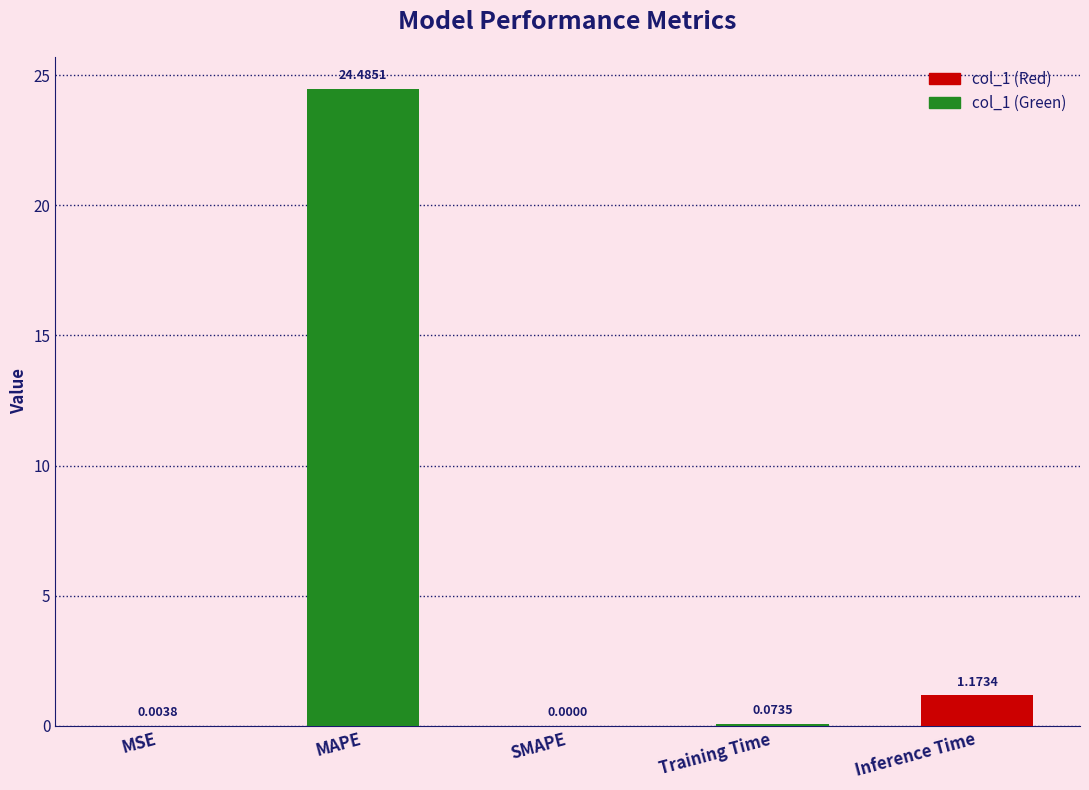

Which has a higher value, MAPE or Training Time?

MAPE